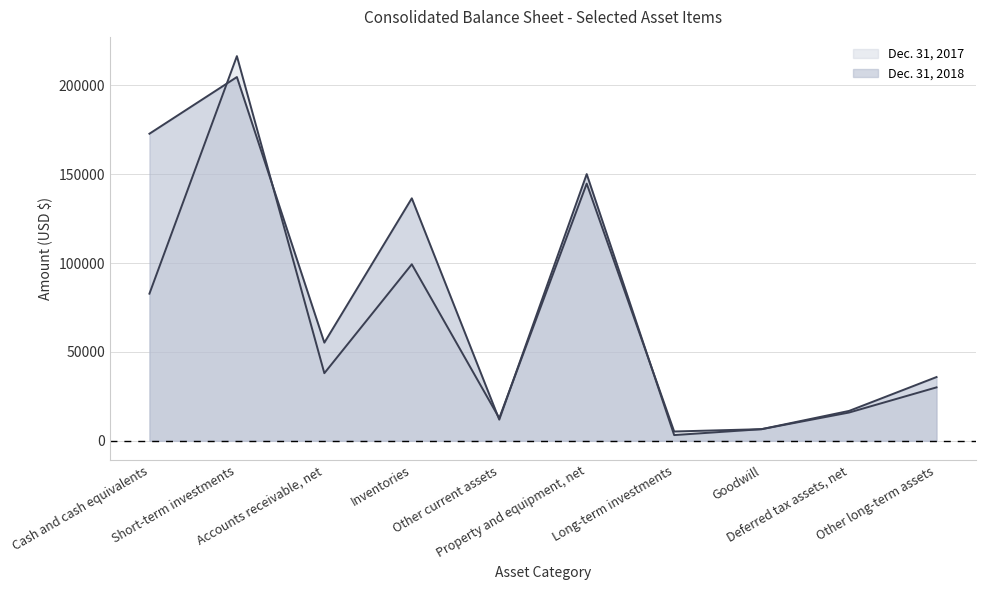

At which category is the sum across all series the highest?

Short-term investments